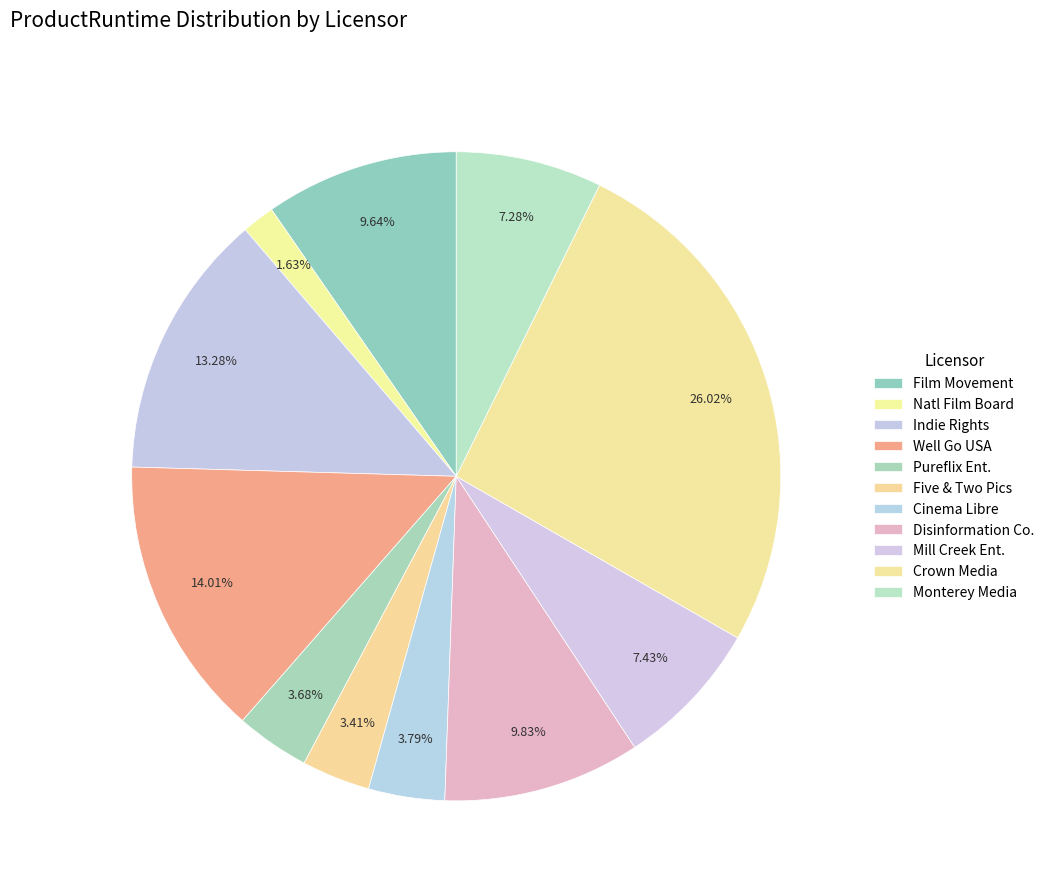

How many slices are in this pie chart?

11